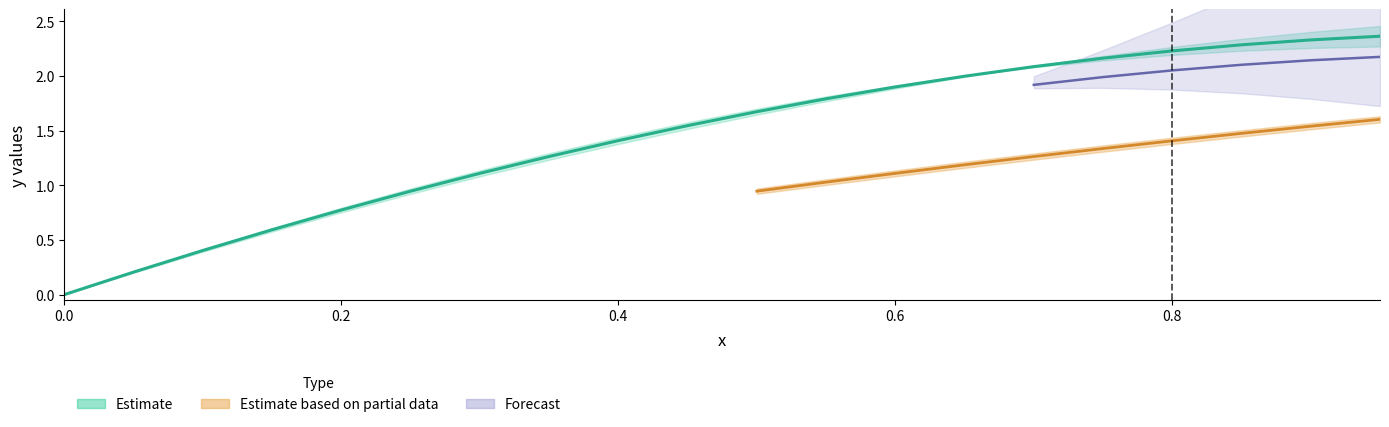

Reading left to right, list all the values displayed in this chart.

x: 0.0	0.1	0.1	0.1	0.2	0.2	0.3	0.3	0.4	0.5	0.5	0.6	0.6	0.7	0.7	0.8	0.8	0.8	0.9	0.9
y_numerov: 0.0	0.2	0.4	0.6	0.8	1.0	1.1	1.3	1.4	1.6	1.7	1.8	1.9	2.0	2.1	2.1	2.2	2.2	2.3	2.3
y_exact: 0.0	0.2	0.4	0.6	0.8	0.9	1.1	1.3	1.4	1.5	1.7	1.8	1.9	2.0	2.1	2.2	2.2	2.3	2.3	2.4
accuracy: 0.0	0.0	0.0	0.0	0.0	0.0	0.0	0.0	0.0	0.0	0.0	0.0	0.0	0.0	0.0	0.0	0.0	0.1	0.1	0.1
y_numerov_h2: 0.0	0.1	0.2	0.3	0.4	0.5	0.6	0.7	0.8	0.9	1.0	1.1	1.1	1.2	1.3	1.4	1.4	1.5	1.6	1.6
y_exact_h2: 0.0	0.1	0.2	0.3	0.4	0.5	0.6	0.7	0.8	0.9	0.9	1.0	1.1	1.2	1.3	1.3	1.4	1.5	1.5	1.6